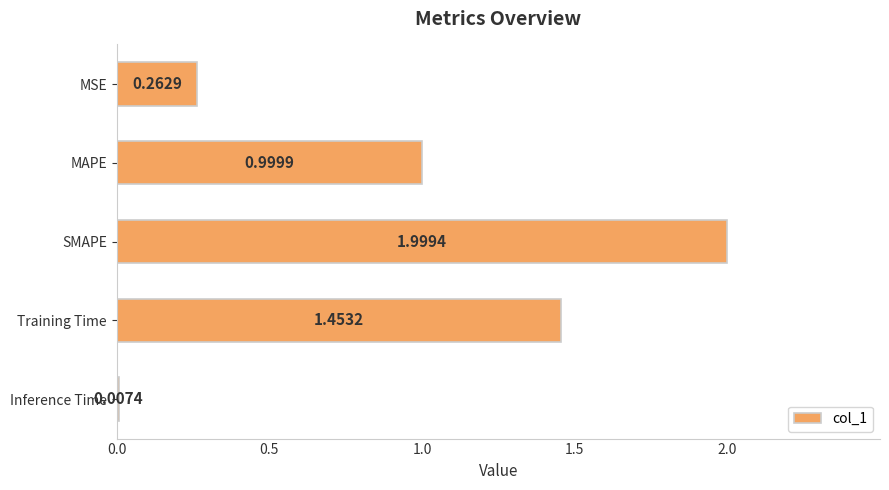

Are the bars horizontal?

Yes